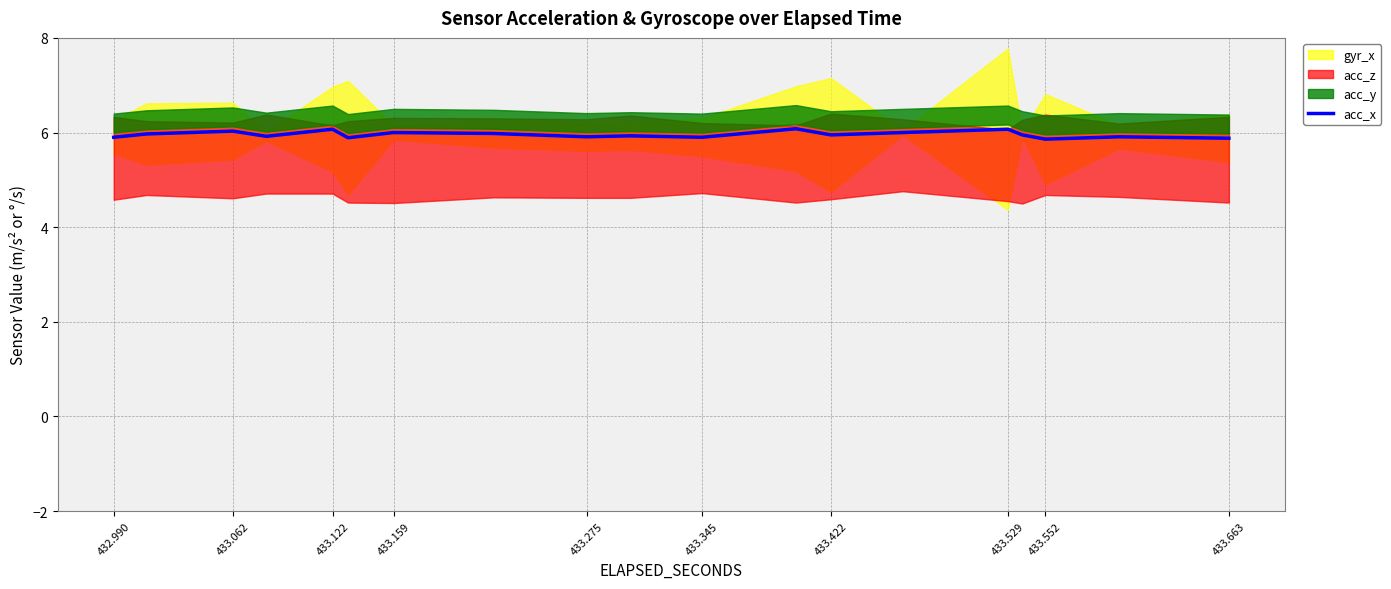

The value of acc_x at 433.552 is 5.9. True or false?

True